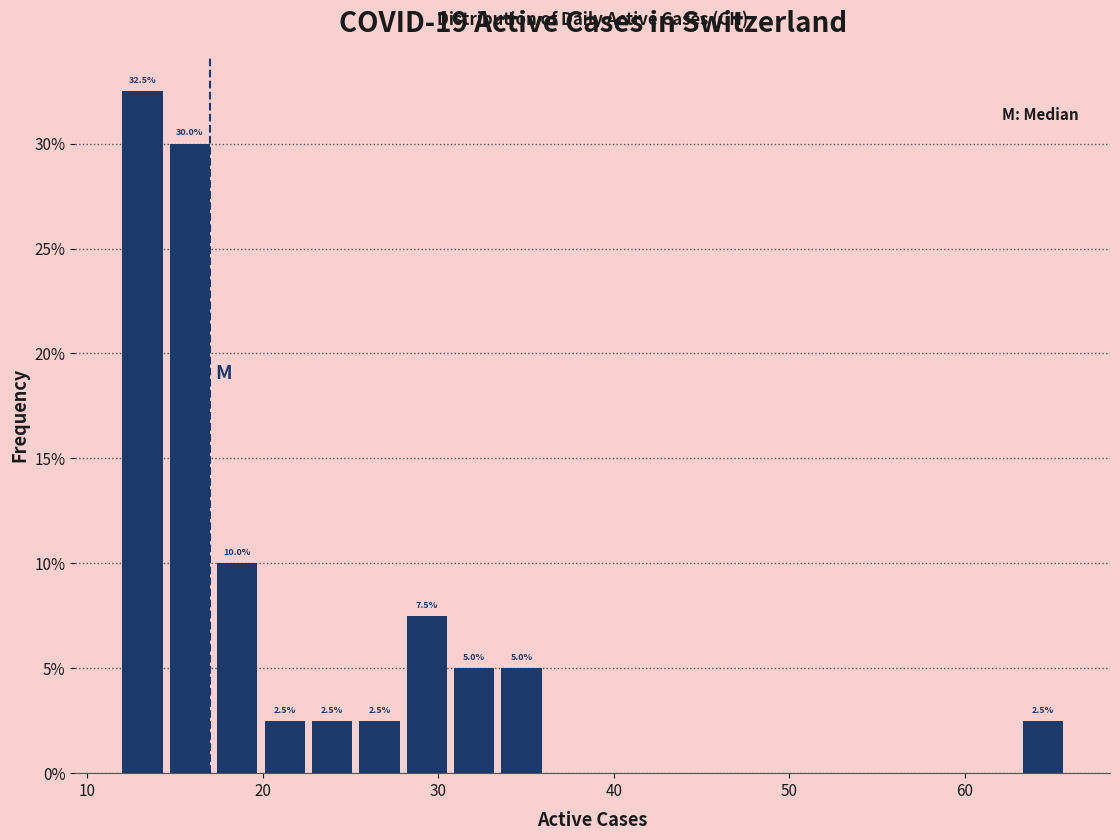

Read against the x-axis, roughly where is the centre of the tallest bar?

13